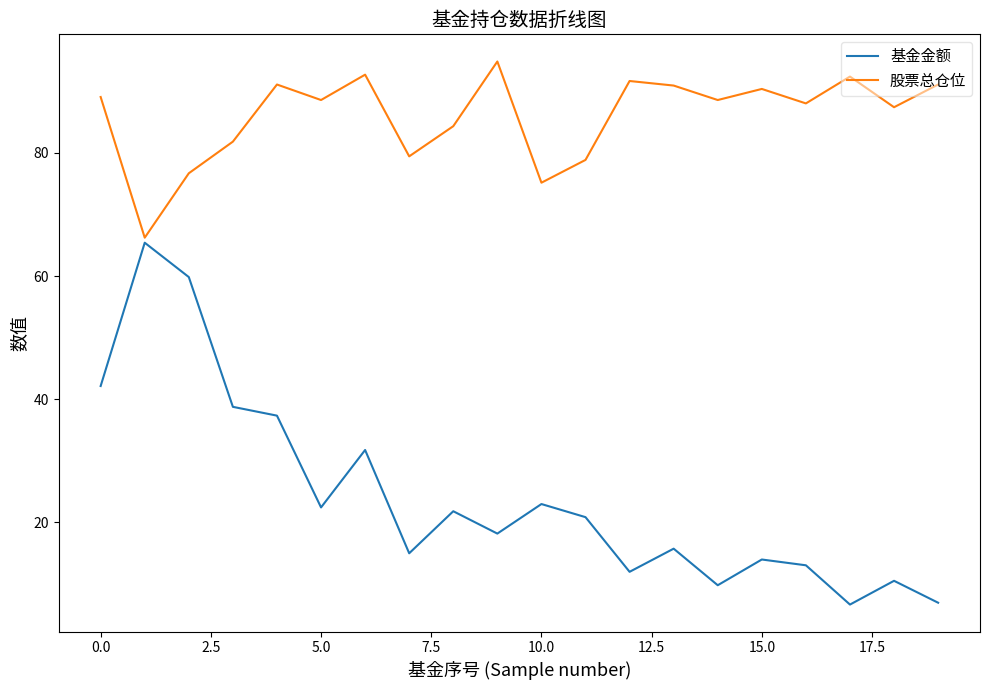

What is the minimum value shown in the chart?

6.6